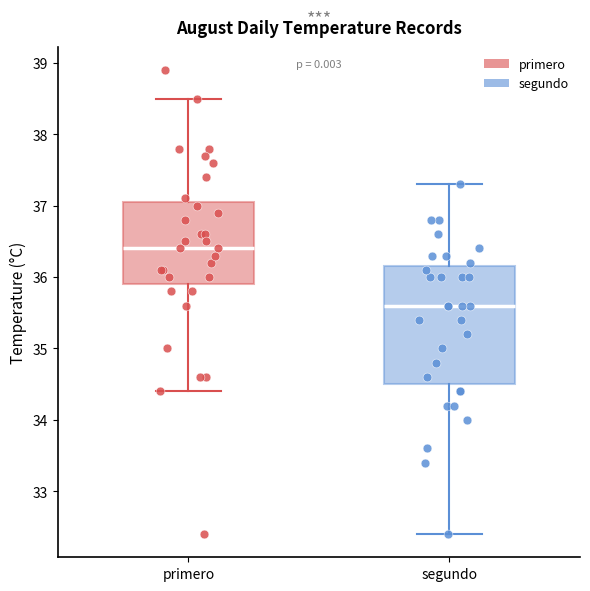

Reading left to right, transcribe this box plot: for each box, give where its median line is, the range the box spans, and where its two whiskers end, as read against the y-axis. The values are not printed on the chart, so give them approximately, as read against the axis.

primero: median 36.4, box 35.9 to 37.1, whiskers 34.4 to 38.5
segundo: median 35.6, box 34.5 to 36.2, whiskers 32.4 to 37.3